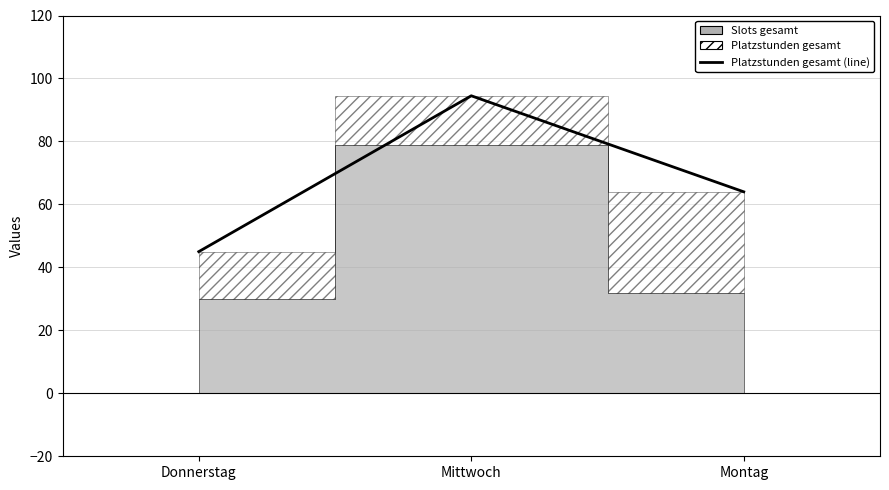

The chart shows a value of 64.0 at Montag. True or false?

True